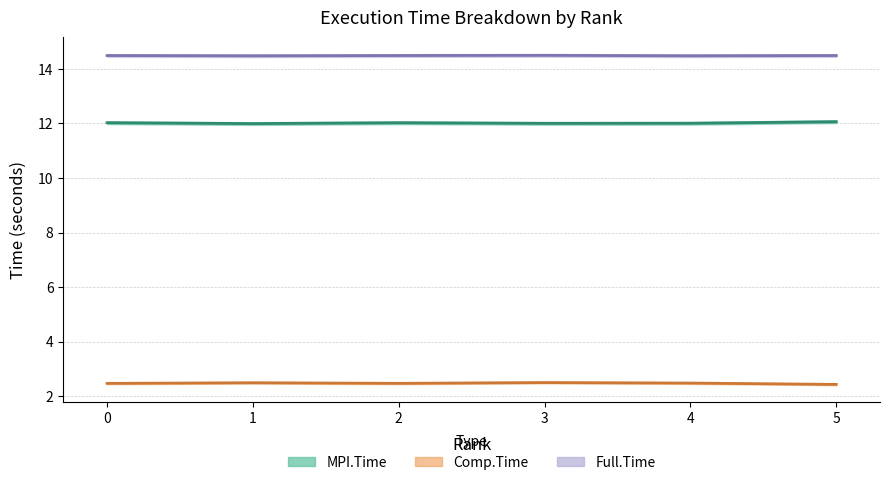

What is the value of the Full.Time point at the 6th from the left?

14.5